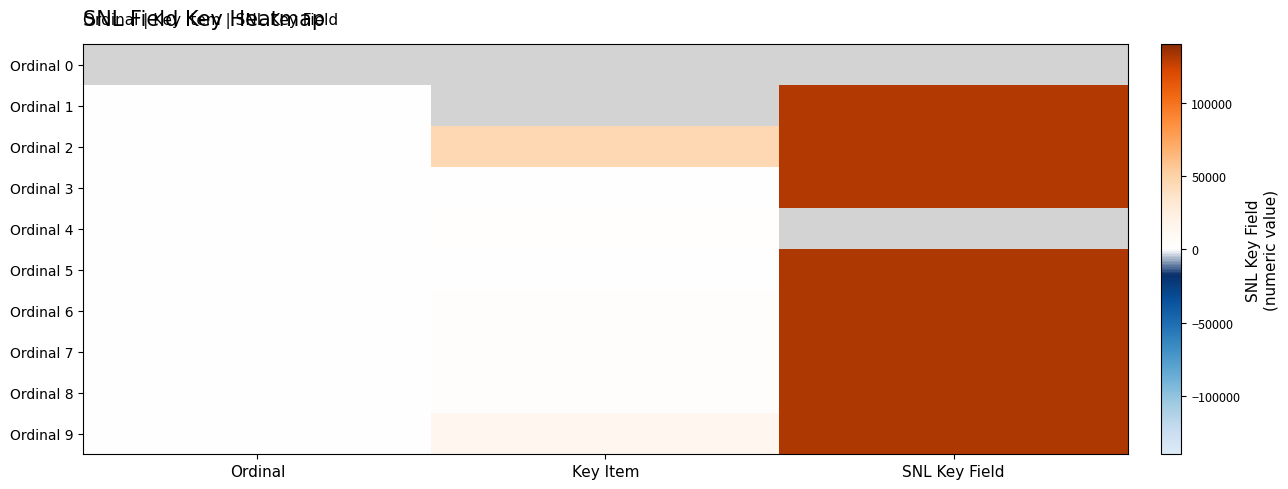

Count the Ordinal 9 values in the range 9 to 131527.

3